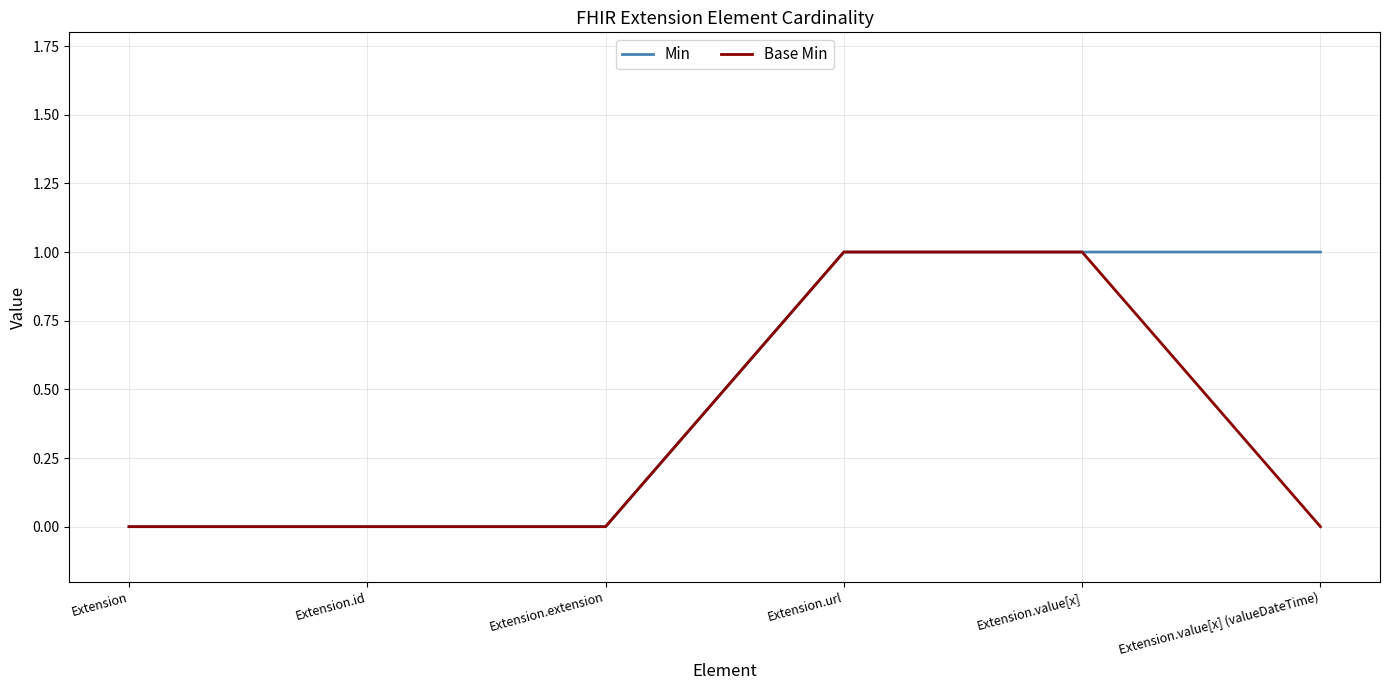

Between Extension.url and Extension.value[x] (valueDateTime), which series saw the biggest shift?

Base Min